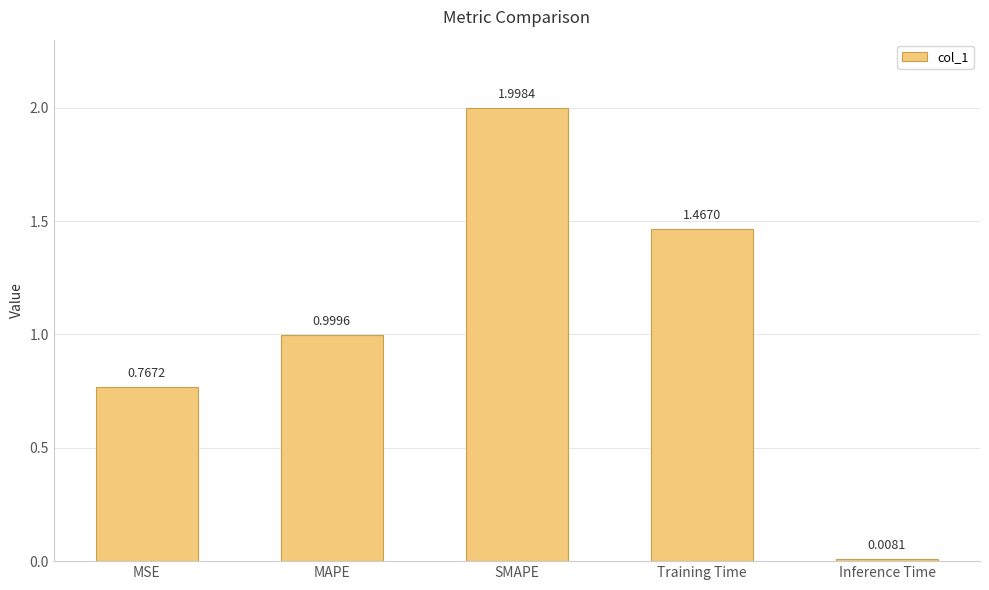

True or false: the data shows 1.0 at MAPE.

True